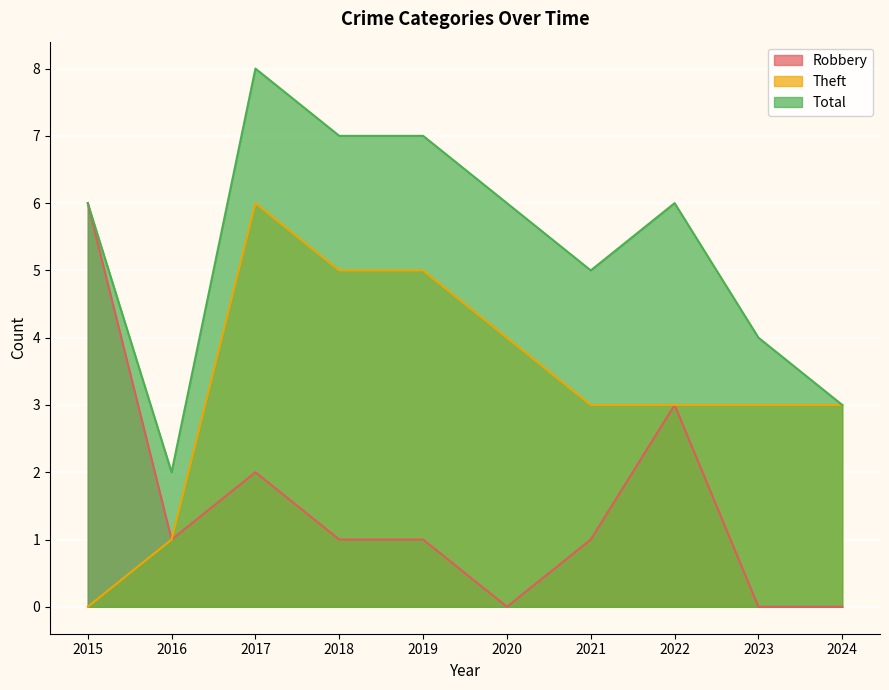

What is the total value across all series at 2023?

7